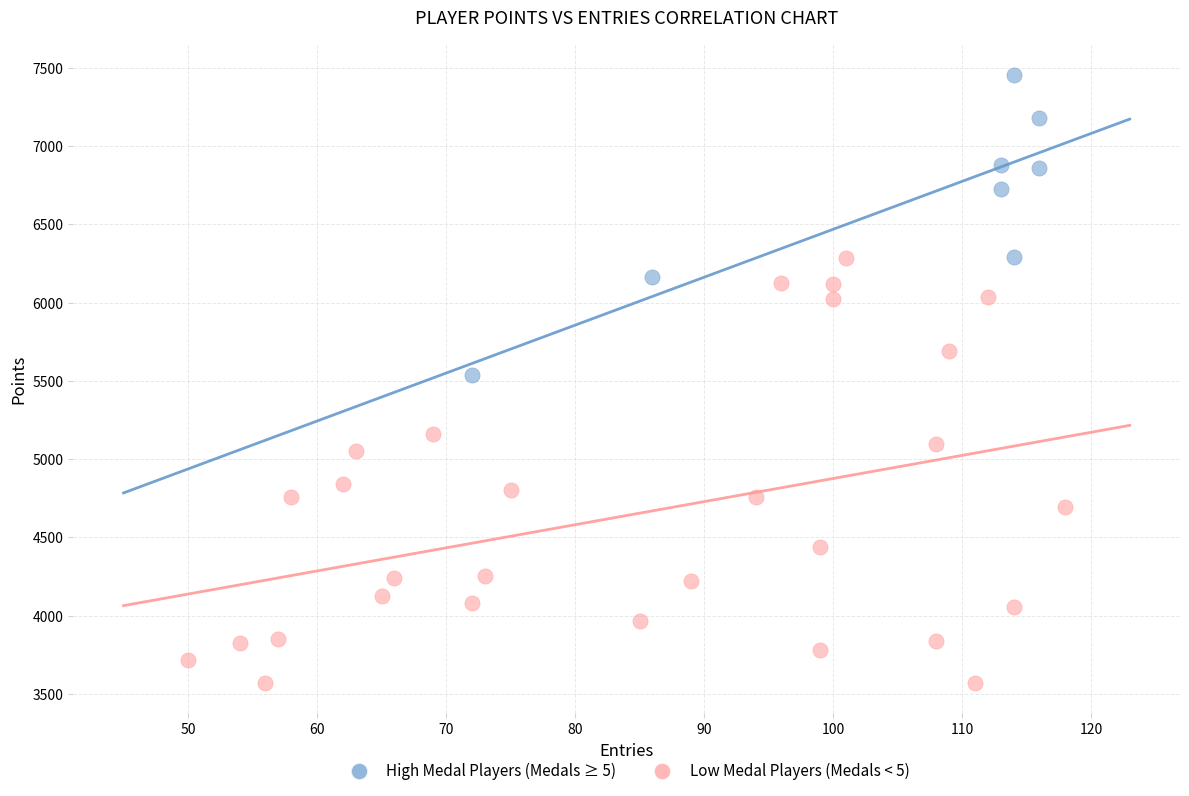

Which series has the largest Y range (max minus min)?

Low Medal Players (Medals < 5)